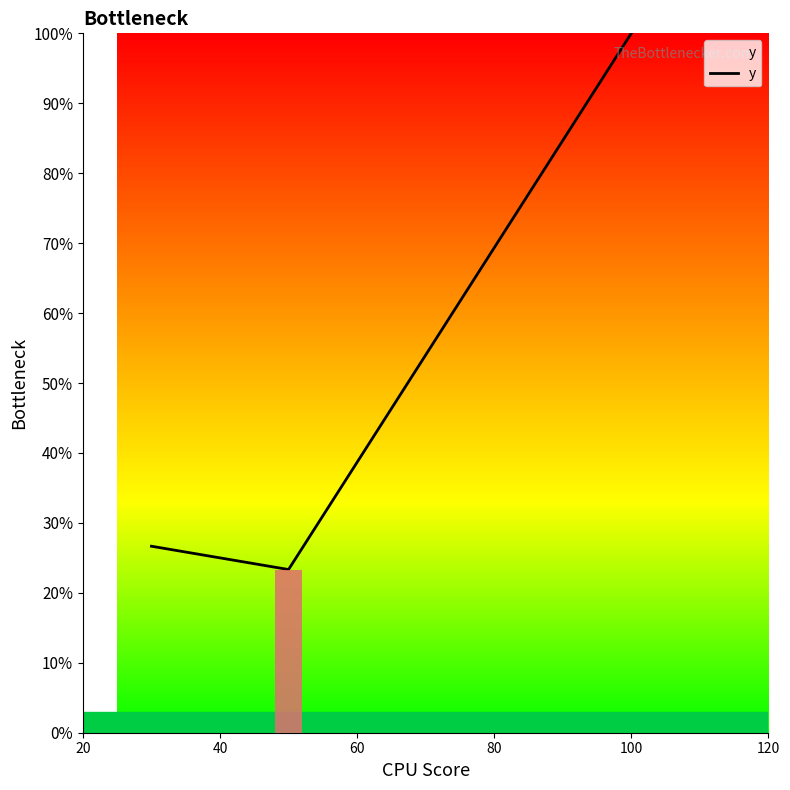

What is the value of the 2nd bar from the left?

23.3